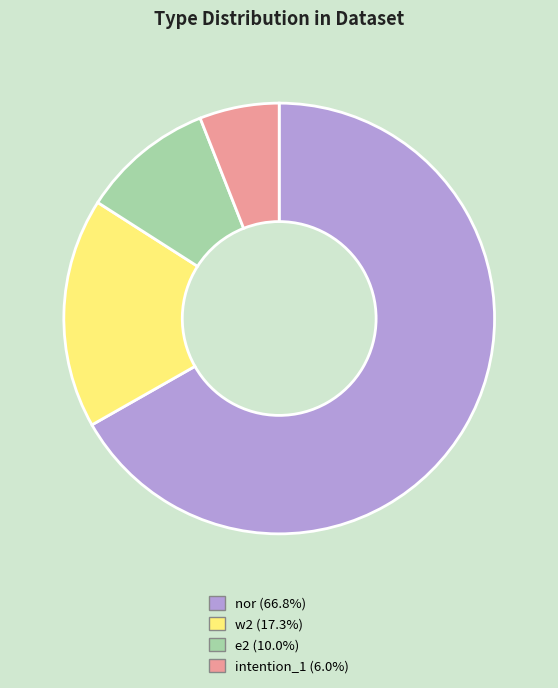

Which slice is the smallest?

intention_1